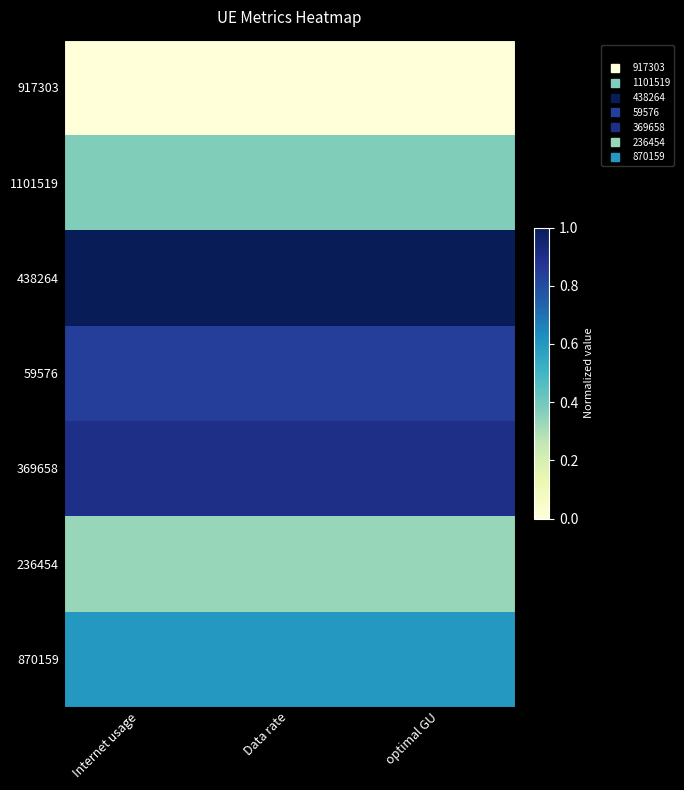

How many data points does each series have?

3